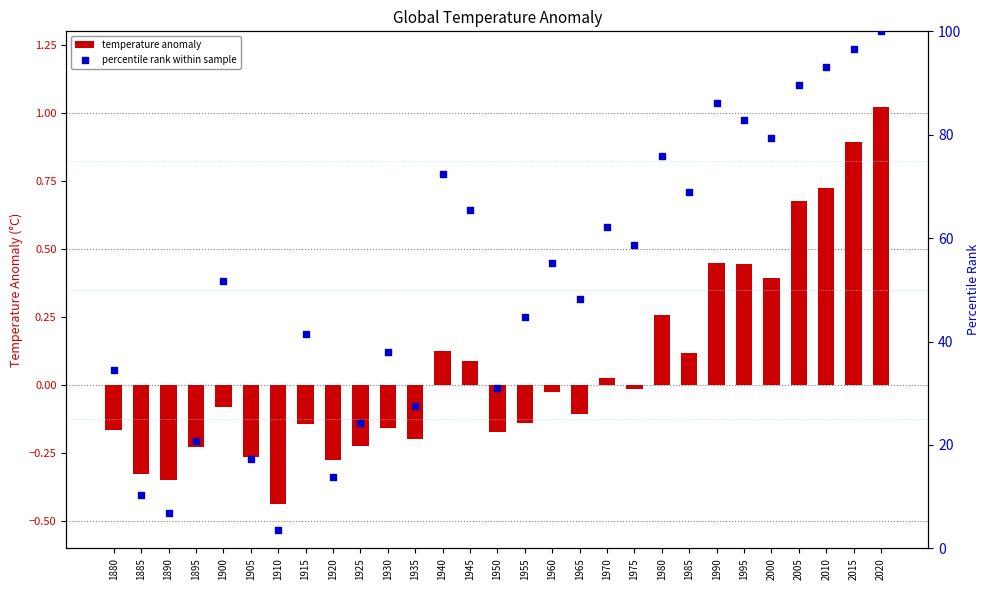

What are all the series names shown in the legend?

temperature anomaly, percentile rank within sample